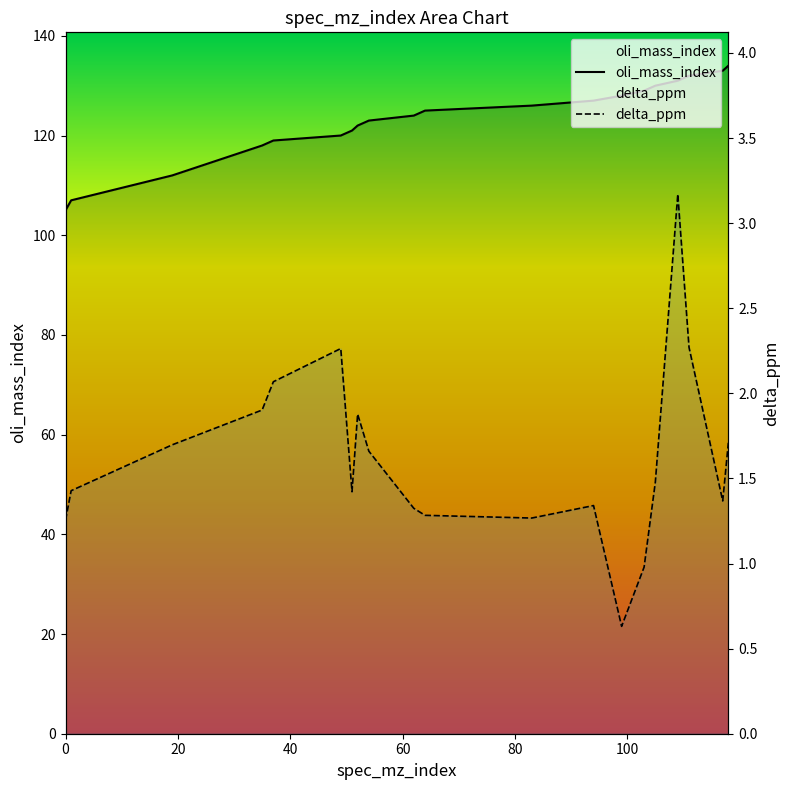

Rank the series at 40 from lowest to highest value.

delta_ppm, oli_mass_index